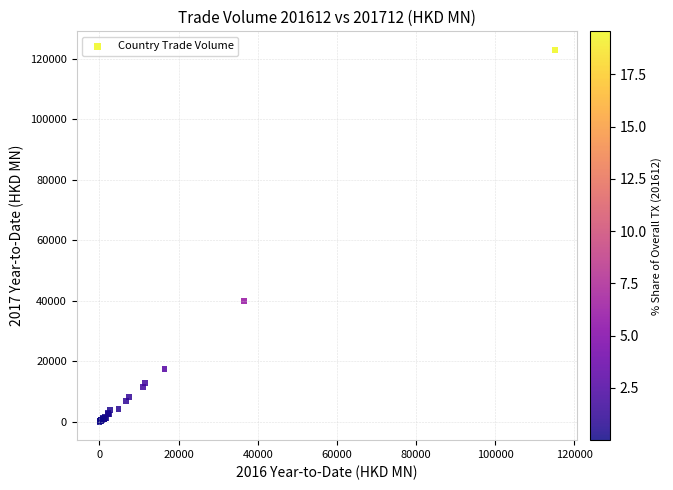

What Y value in the scatter plot is closest to 61448?

39882.0